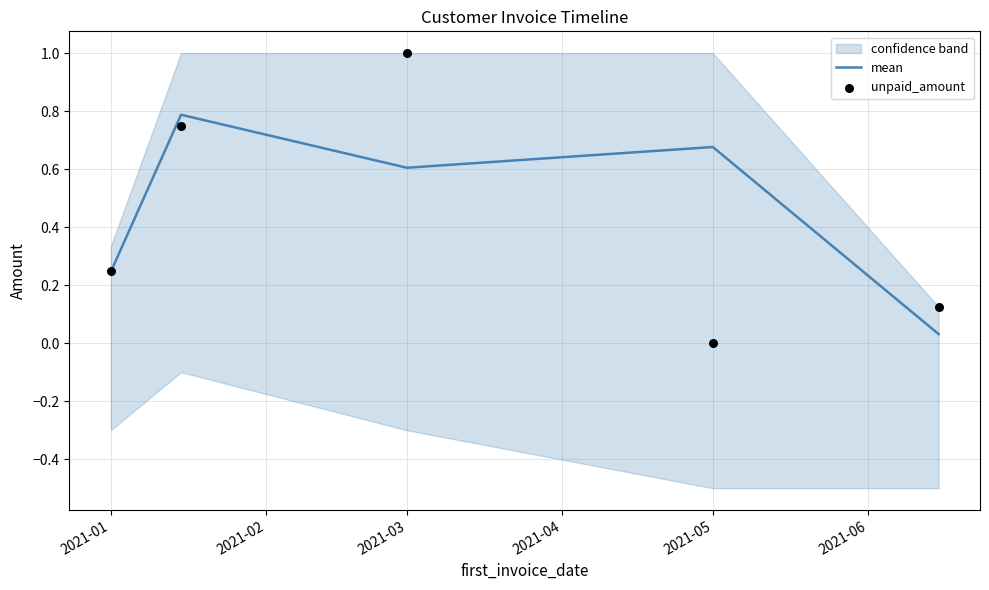

Which series reaches the maximum Y coordinate?

unpaid_amount